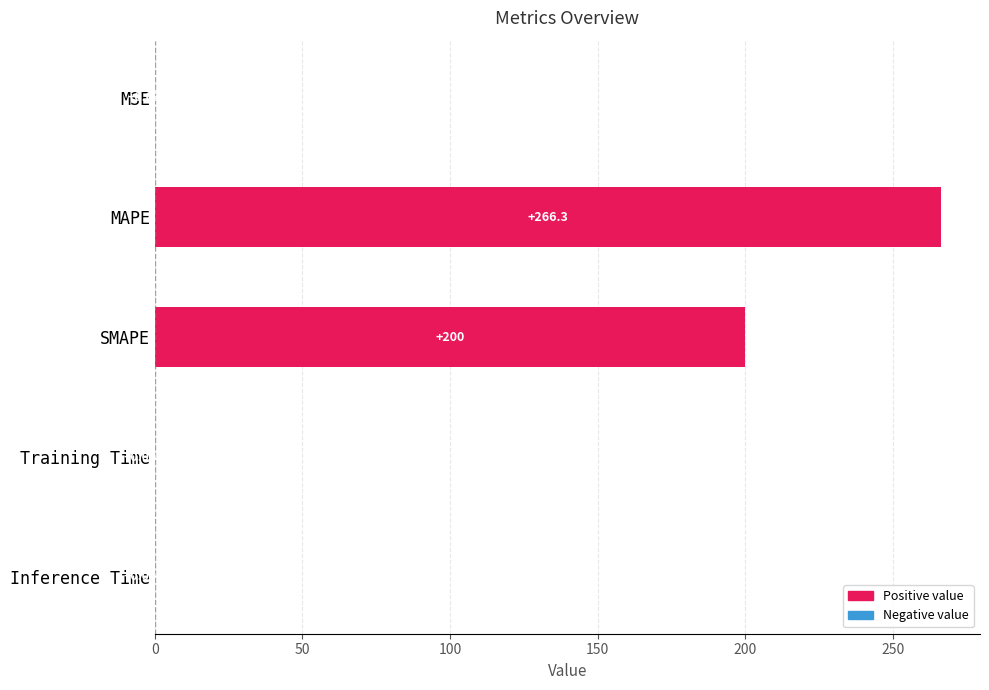

Which category has the highest value across all series?

MAPE